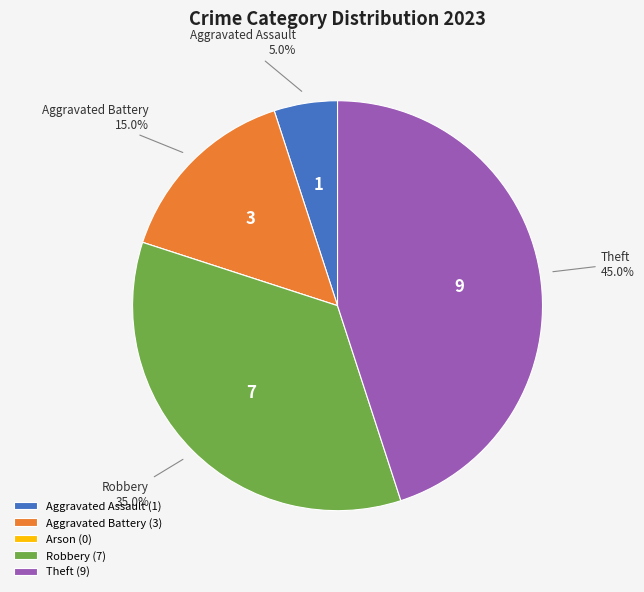

How much of the chart is everything except Theft (9)?

55.0%